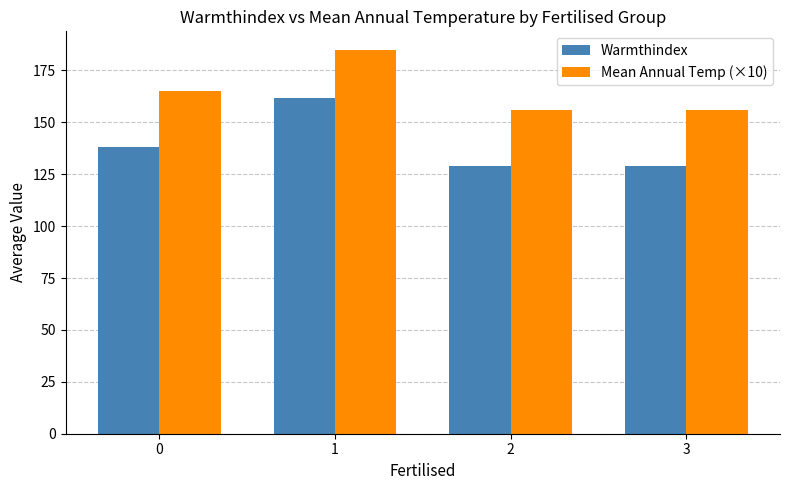

Reading left to right, list all the values displayed in this chart.

Warmthindex: 0=138.3	1=161.7	2=129.2	3=129.2
Mean Annual Temp (×10): 0=165.0	1=184.6	2=156.0	3=156.0